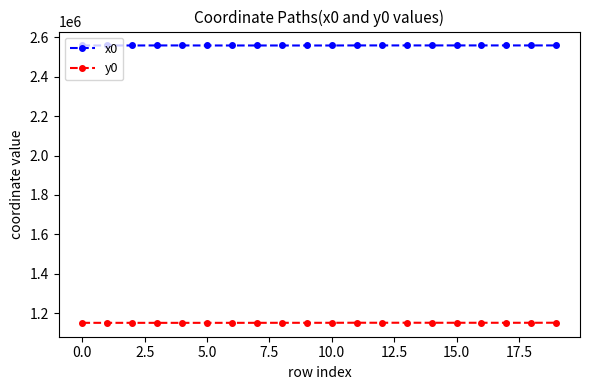

Rank the series by their average value, from lowest to highest.

y0, x0